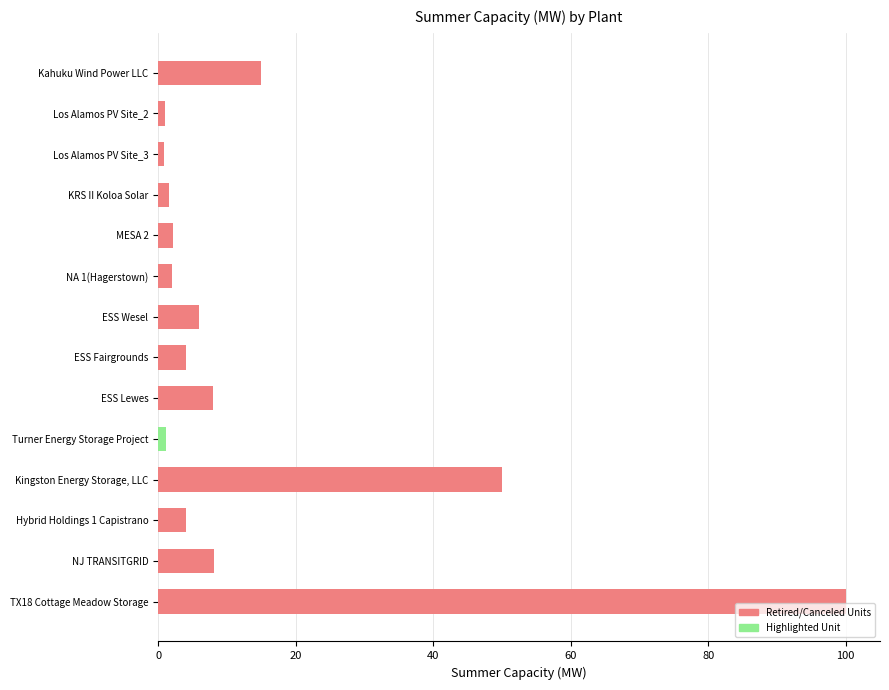

Count the number of categories in the chart.

14